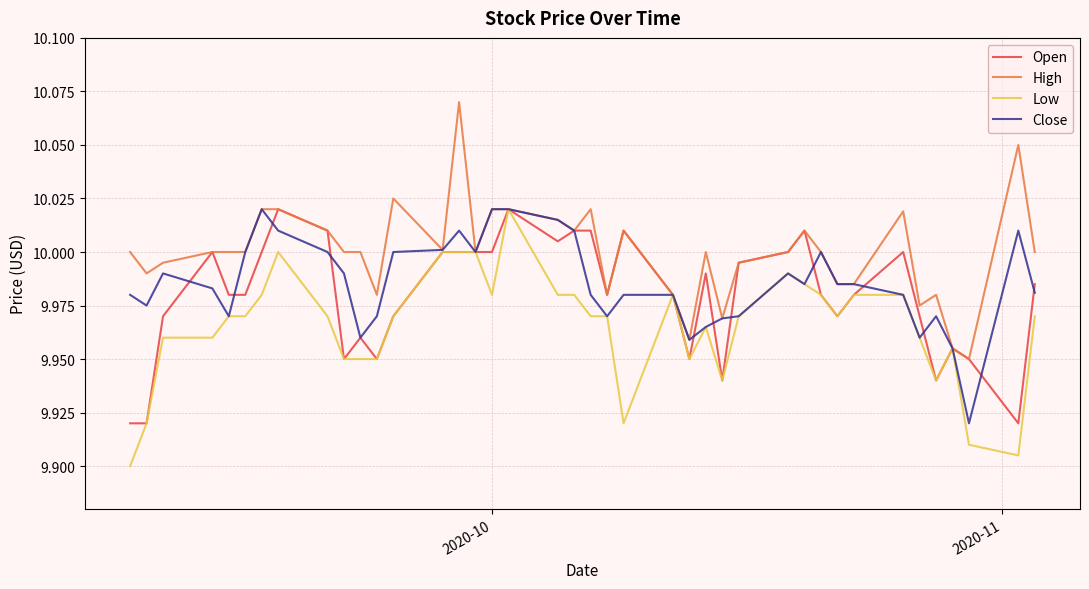

How many lines are shown in the chart?

4